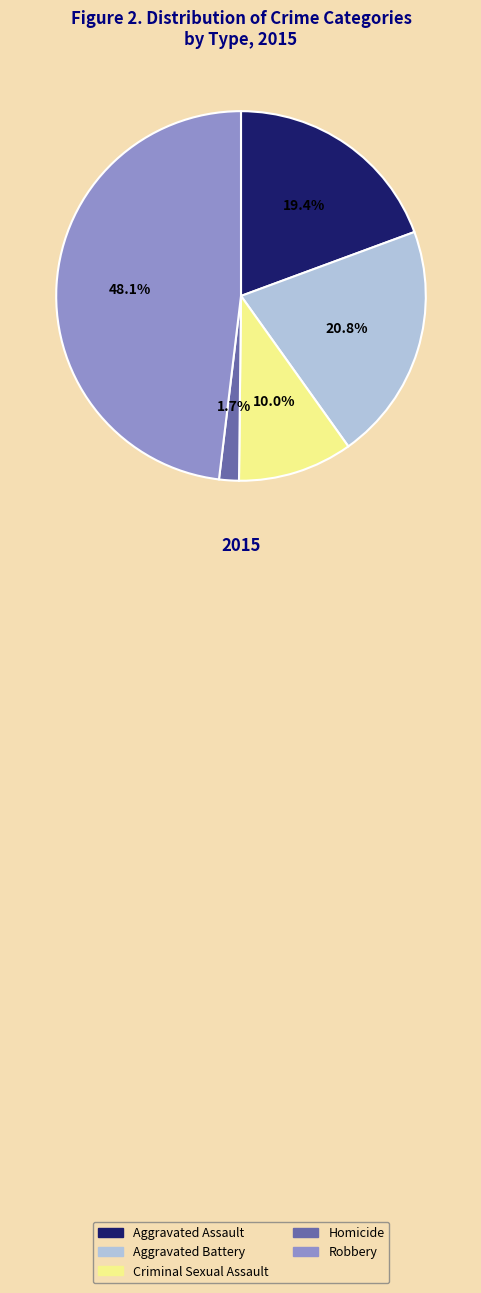

The Aggravated Assault slice represents 19% of the pie. True or false?

True